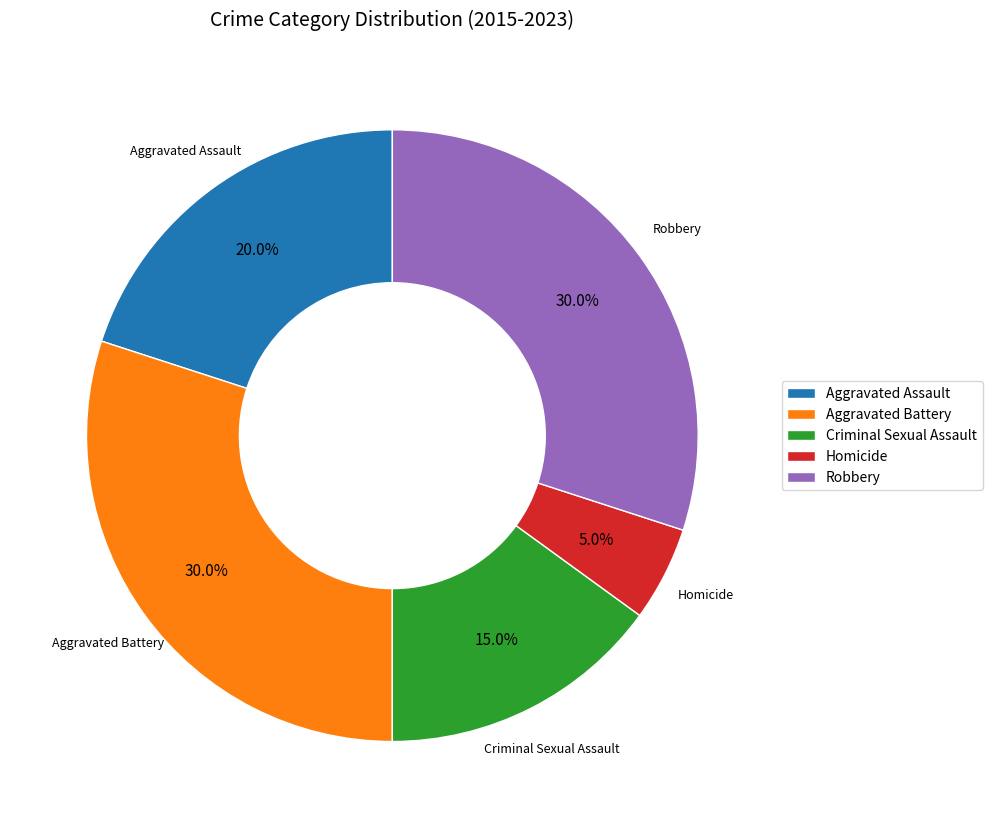

Which category has the smallest portion of the pie?

Homicide